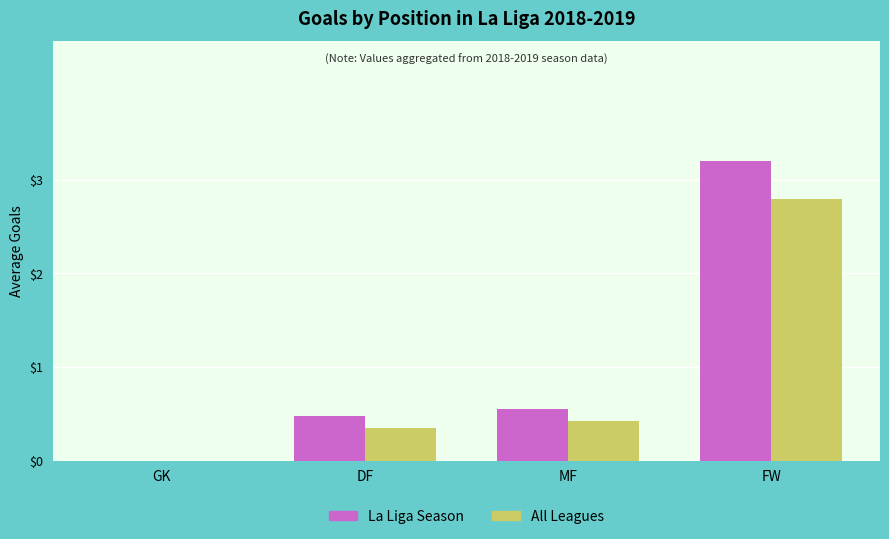

Which series changed the most between GK and MF?

La Liga Season